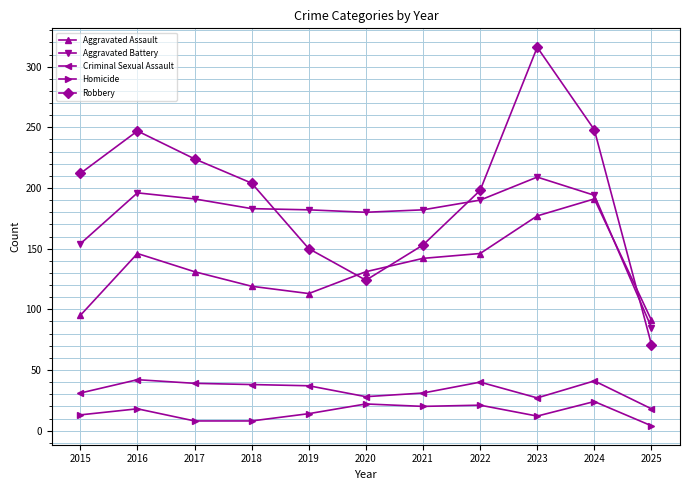

At which category is the sum across all series the highest?

2023